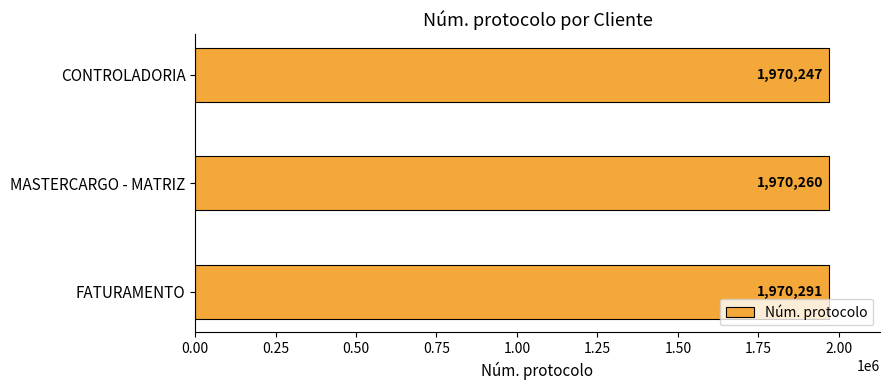

What is the label of the 1st bar from the top?

CONTROLADORIA